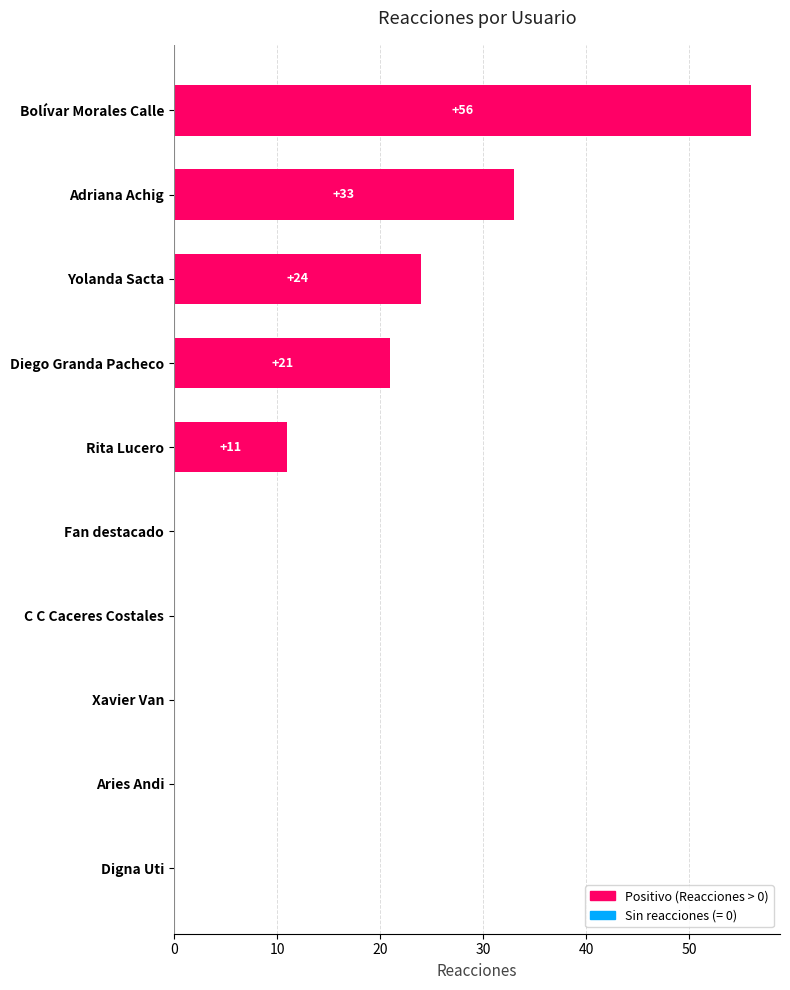

Reading top to bottom, transcribe all the data shown in this chart.

Bolívar Morales Calle=56	Adriana Achig=33	Yolanda Sacta=24	Diego Granda Pacheco=21	Rita Lucero=11	Fan destacado=0	C C Caceres Costales=0	Xavier Van=0	Aries Andi=0	Digna Uti=0